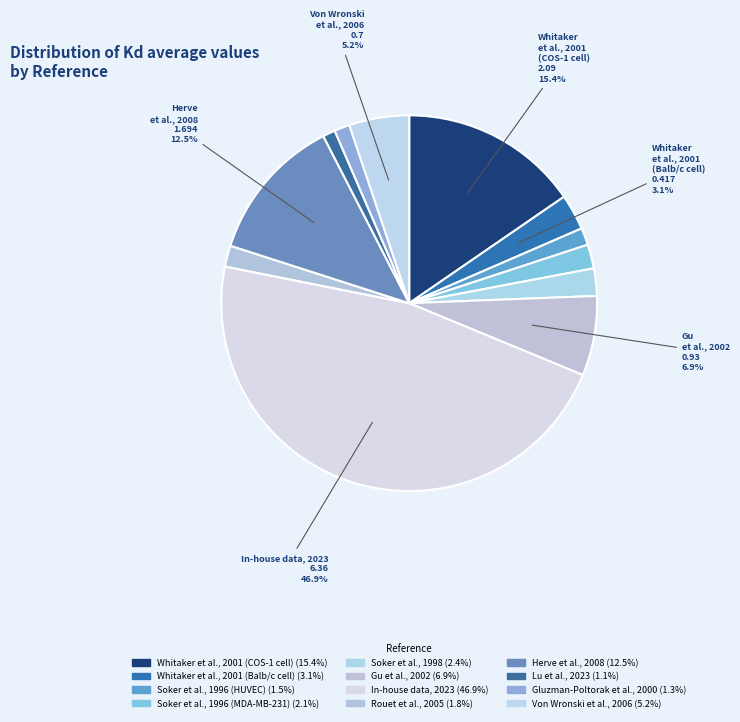

How many segments does this pie chart have?

12